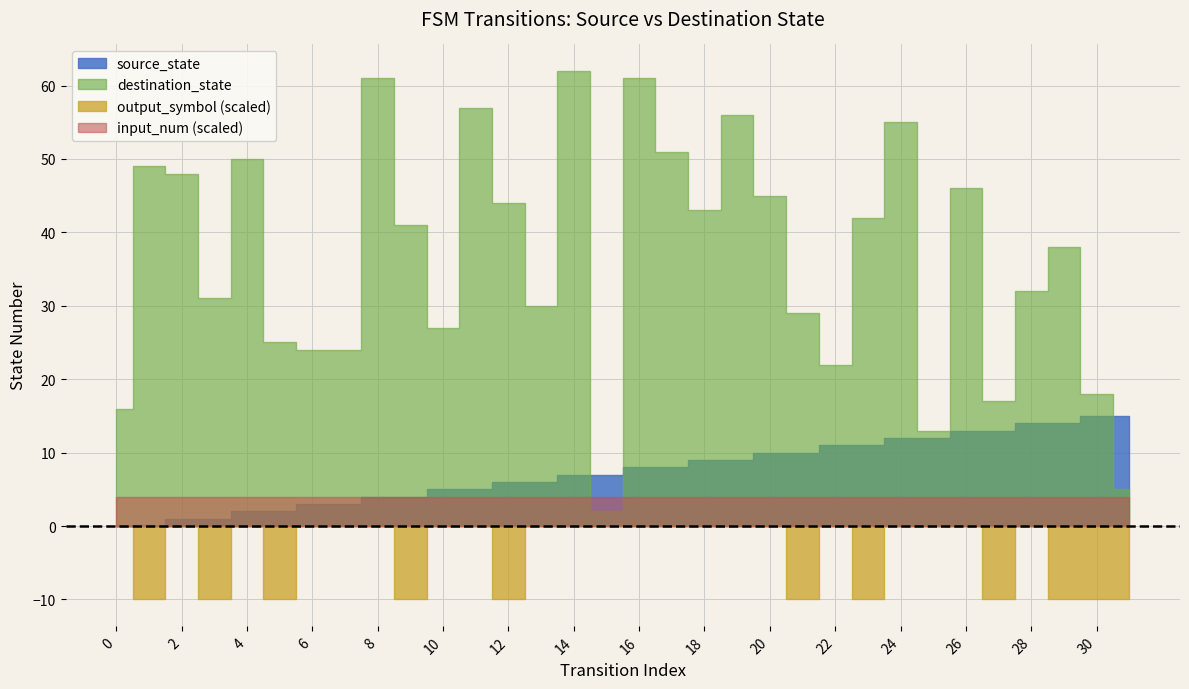

Between which two adjacent categories do destination_state and source_state first intersect?

14 and 15